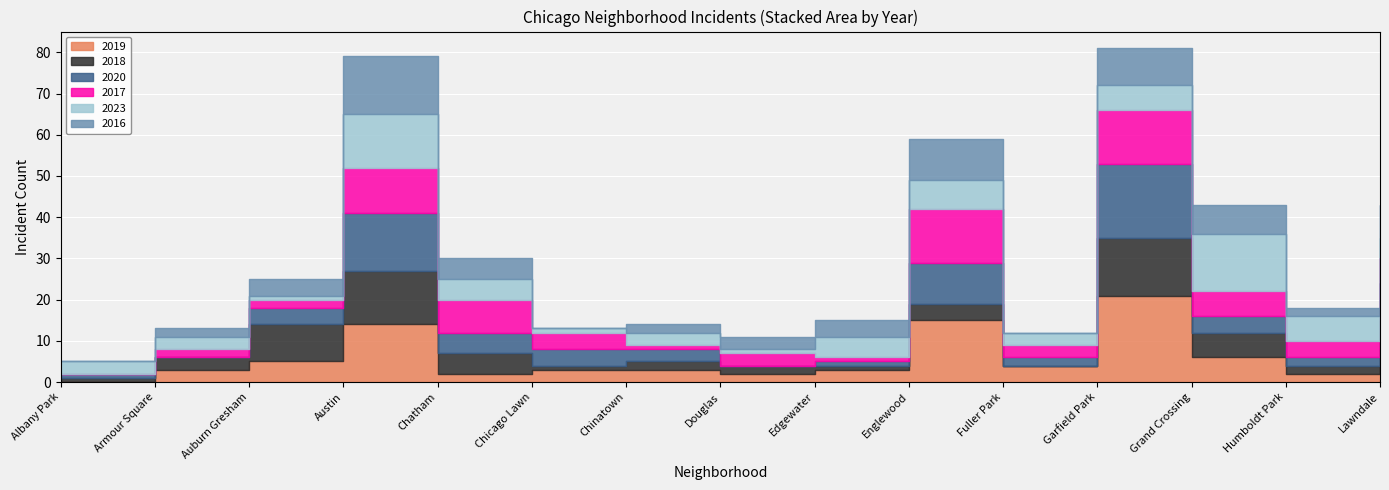

What is the difference between the second highest and minimum values in the 2020 series?

14